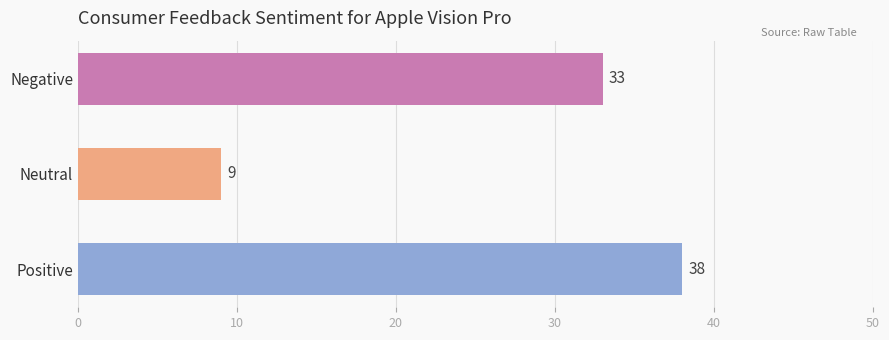

How many bars are there in total?

3